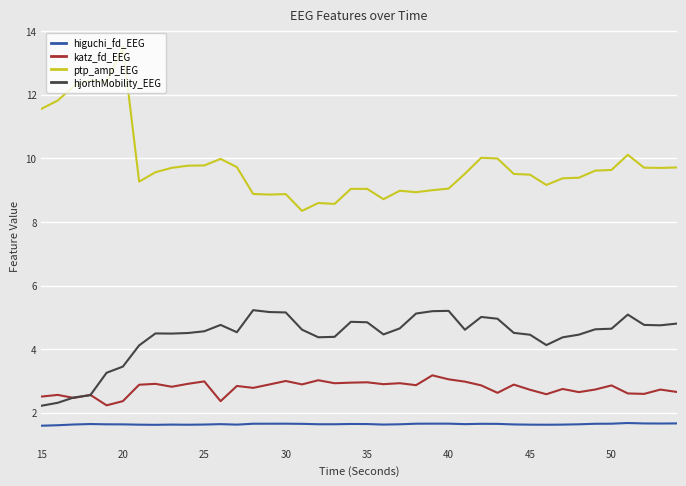

Rank the series by their maximum value, from highest to lowest.

ptp_amp_EEG, hjorthMobility_EEG, katz_fd_EEG, higuchi_fd_EEG